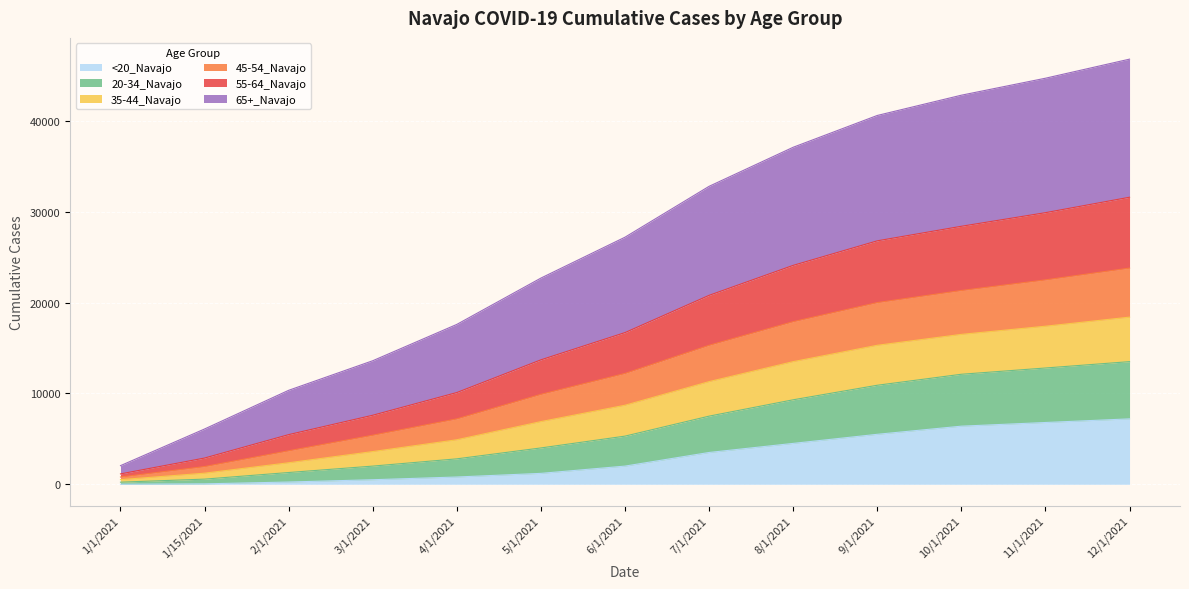

Read the <20_Navajo value at 12/1/2021, to the nearest 10.

7200